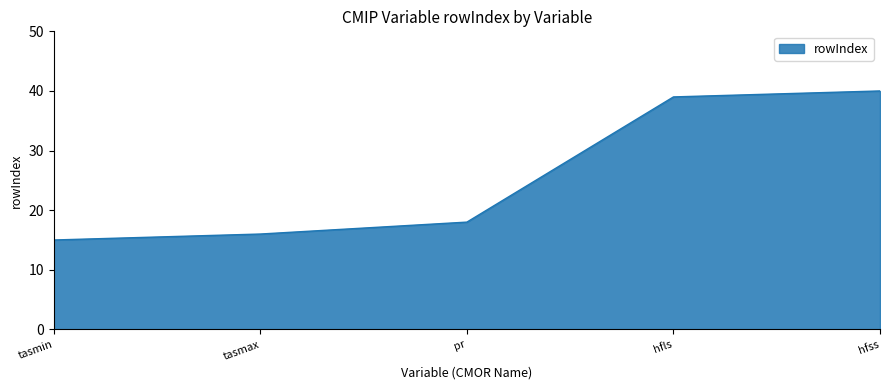

What is the approximate value at hfss?

40